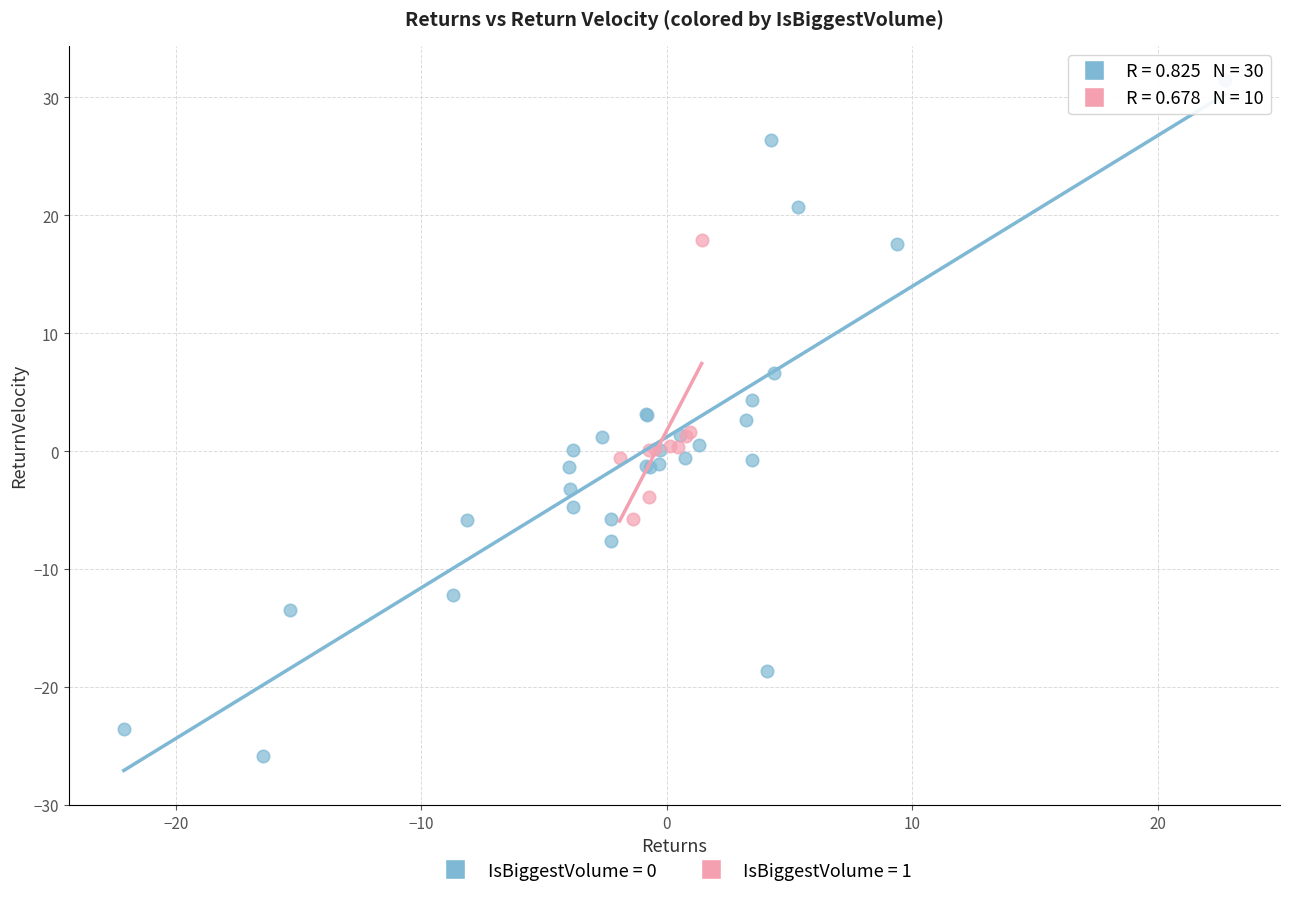

Which series has the widest spread of Y values?

IsBiggestVolume = 0